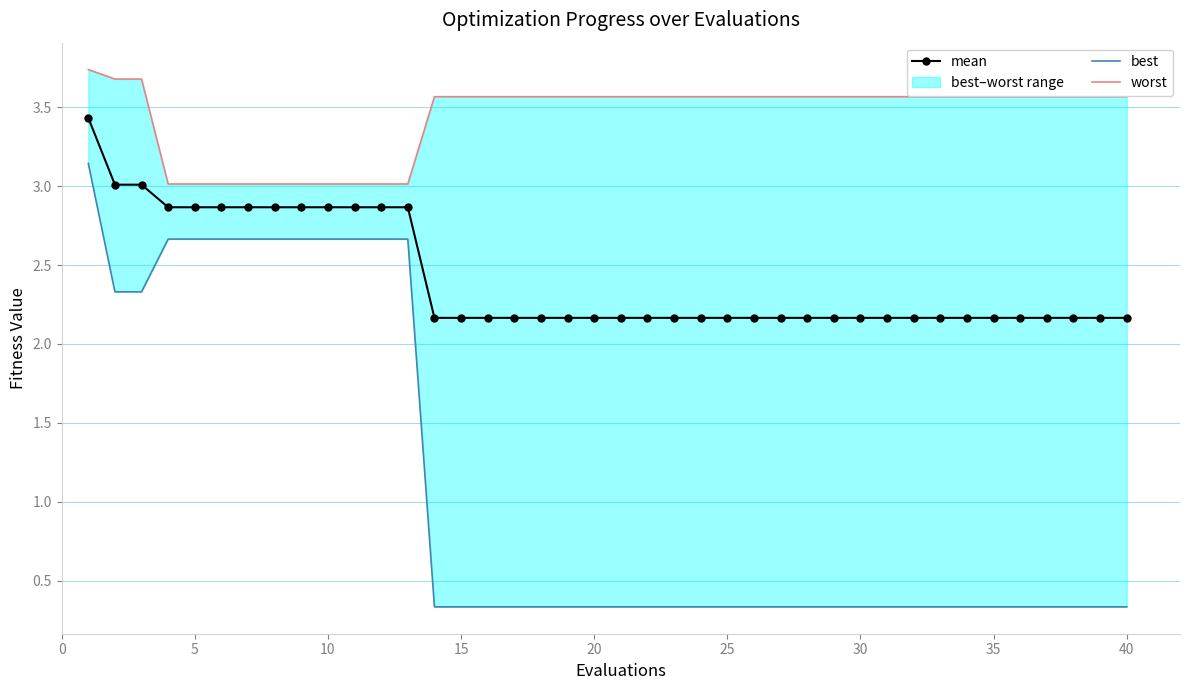

True or false: worst and mean intersect in this chart.

False